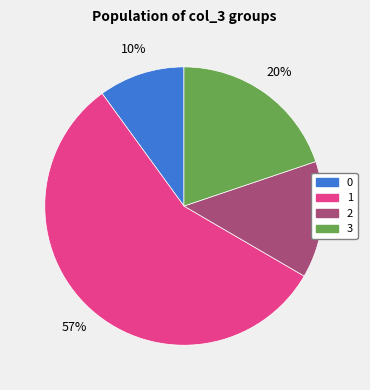

How many segments does this pie chart have?

4